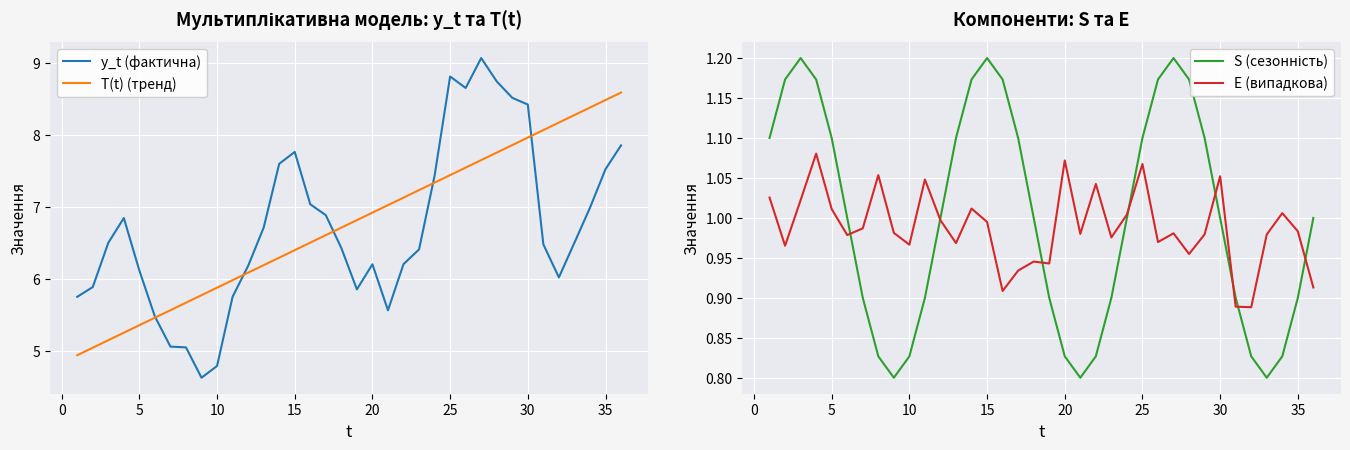

The T(t) (тренд) series shows 10.1 at 10. True or false?

False